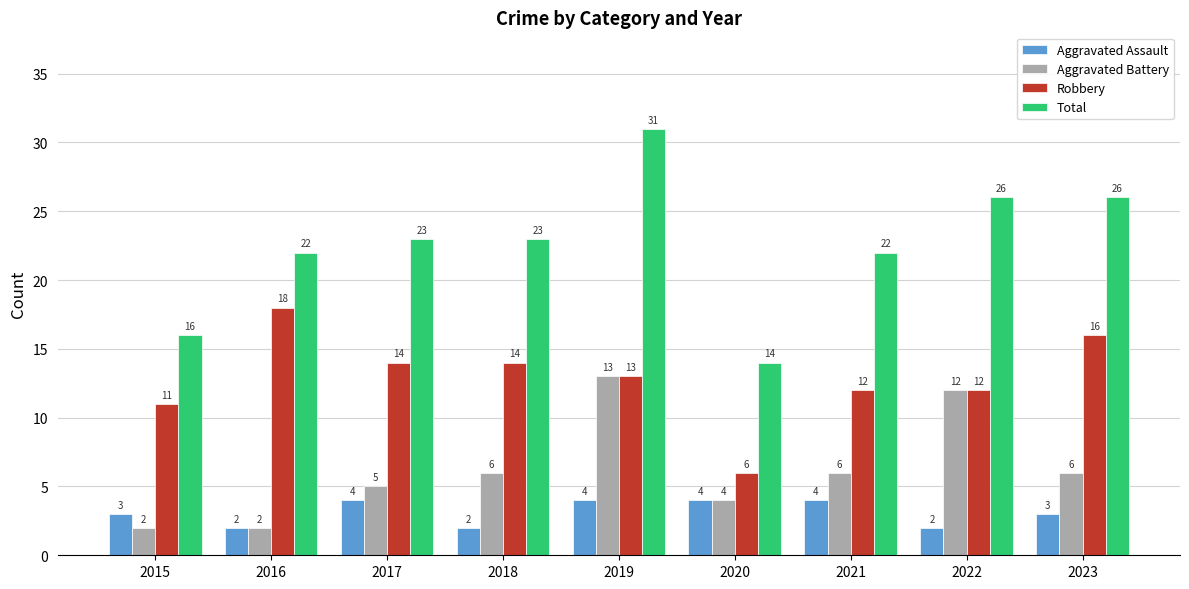

What is the minimum value shown in the chart?

2